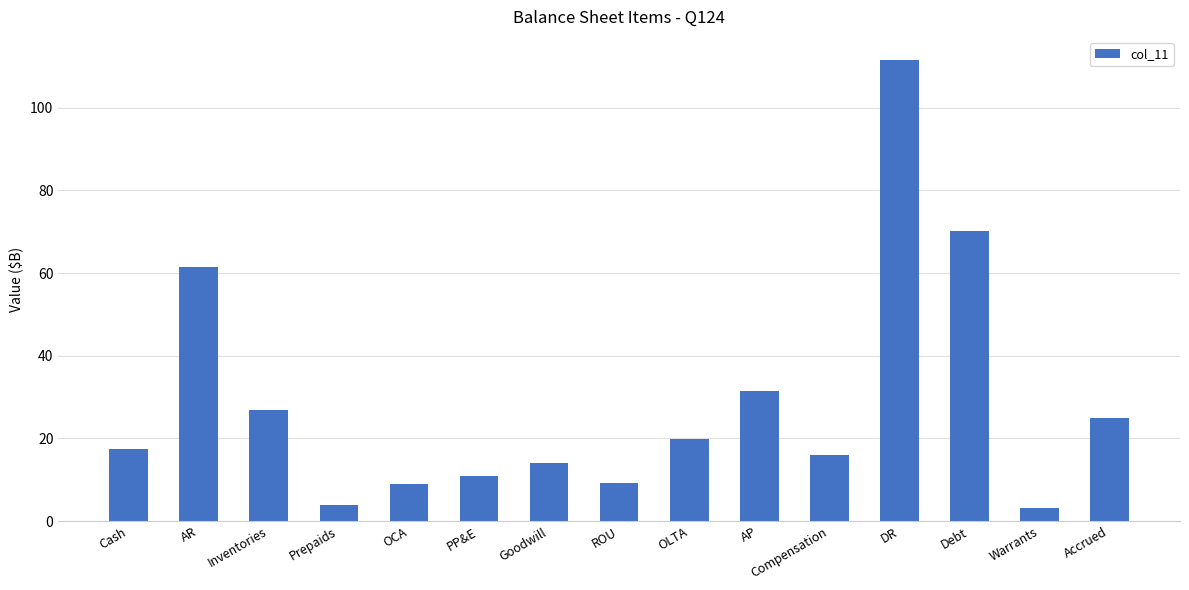

Read the value at Debt.

70.1